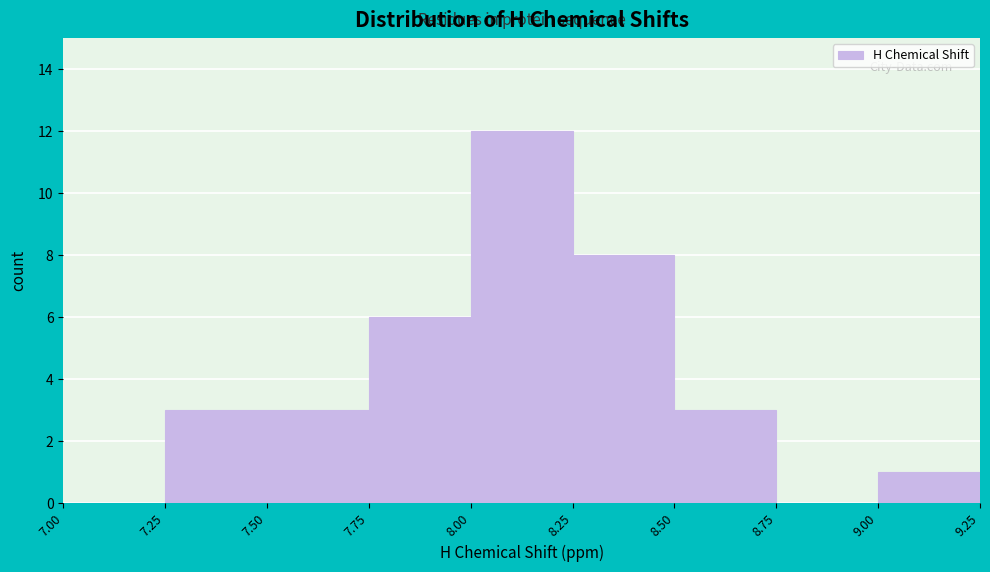

Reading left to right, list every bar in this chart as the range it spans on the x-axis followed by its height. The values are not printed on the chart, so give them approximately, as read against the axis.

7.00 to 7.25: 0
7.25 to 7.50: 3
7.50 to 7.75: 3
7.75 to 8.00: 6
8.00 to 8.25: 12
8.25 to 8.50: 8
8.50 to 8.75: 3
8.75 to 9.00: 0
9.00 to 9.25: 1